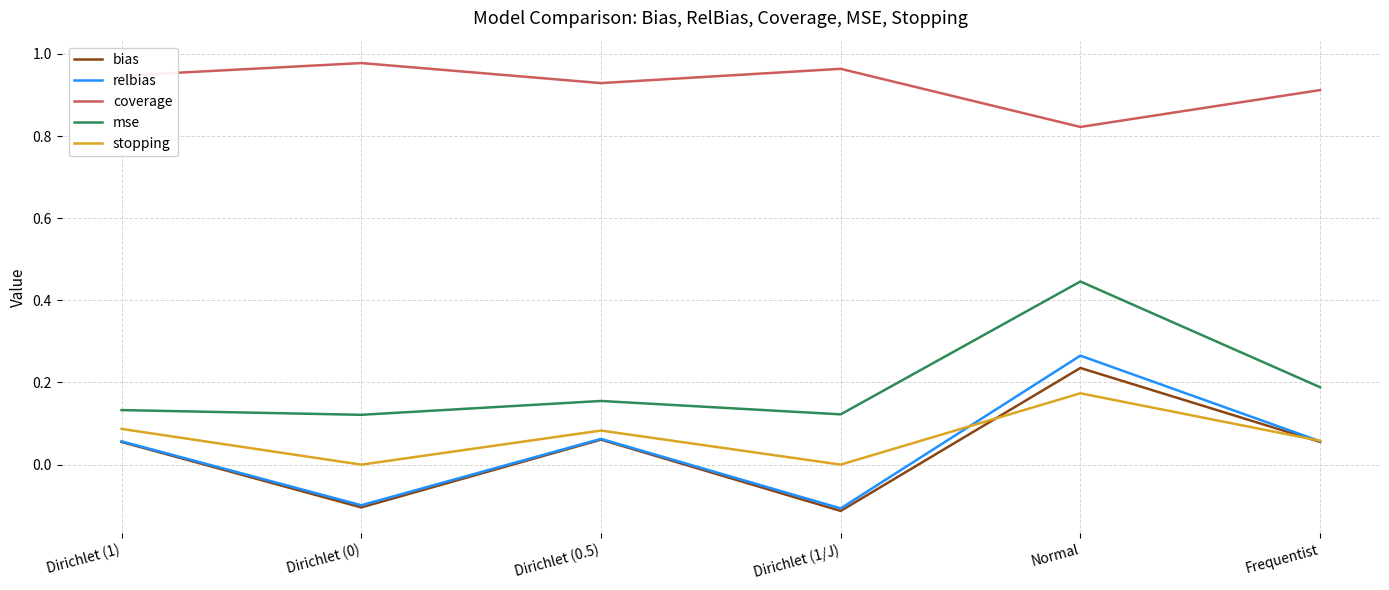

Between Dirichlet (1/J) and Frequentist, which series saw the biggest shift?

bias